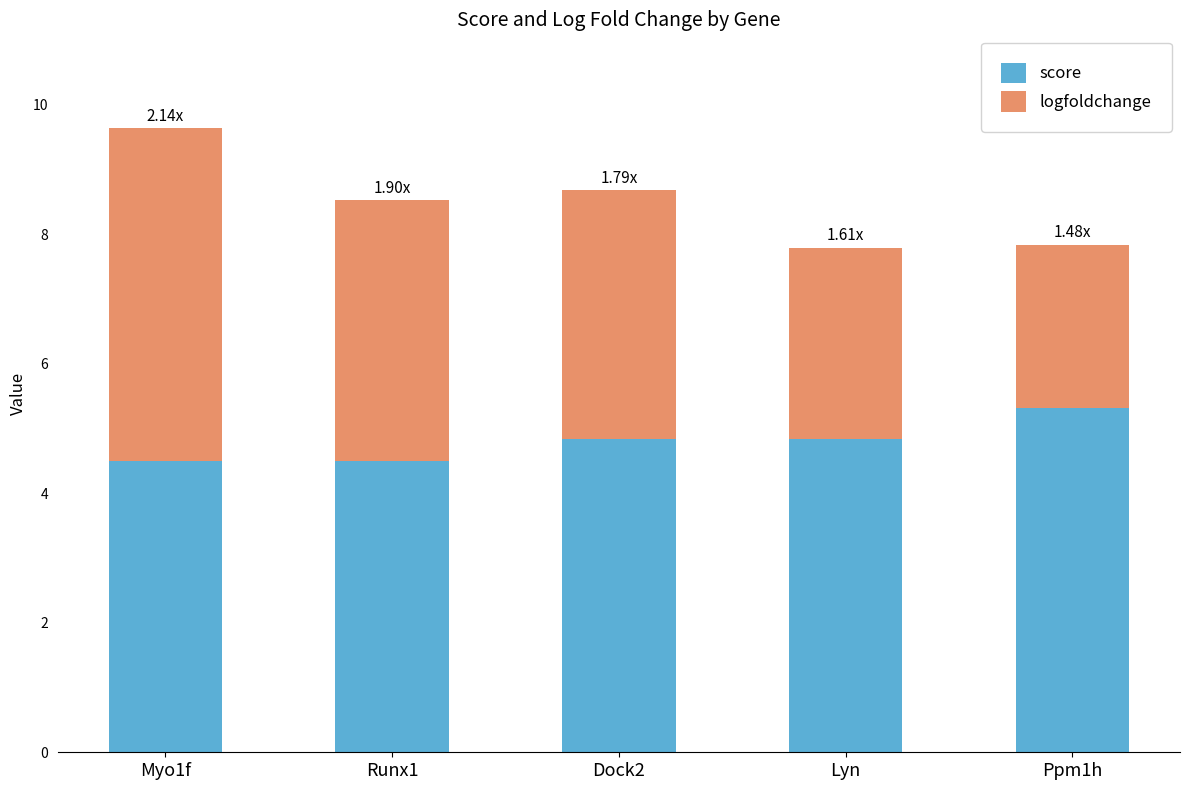

What is the difference between the maximum and minimum values in the score series?

0.8